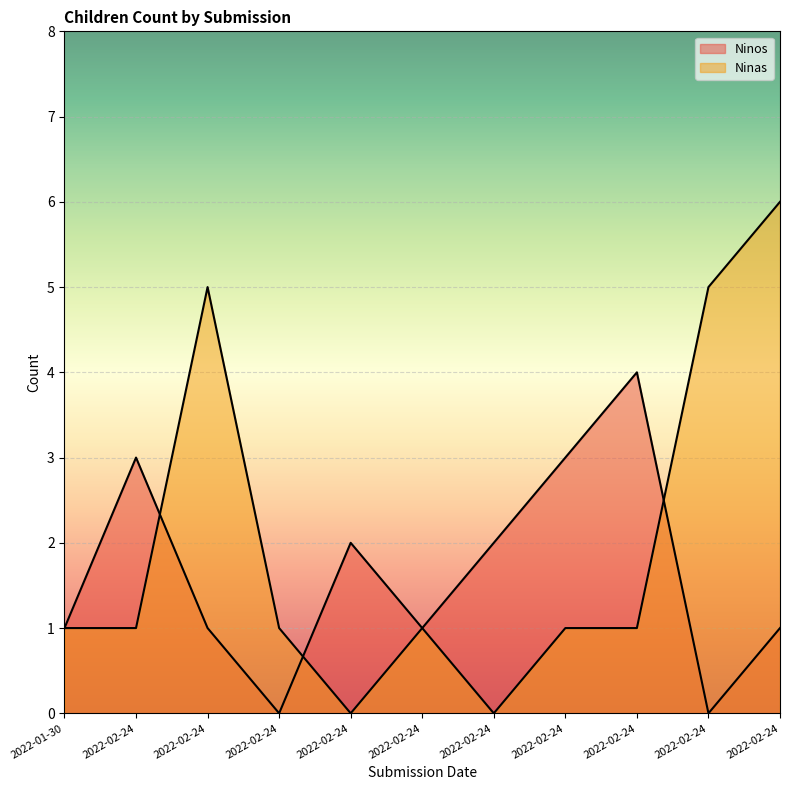

How many Ninos values are between 1 and 3?

8